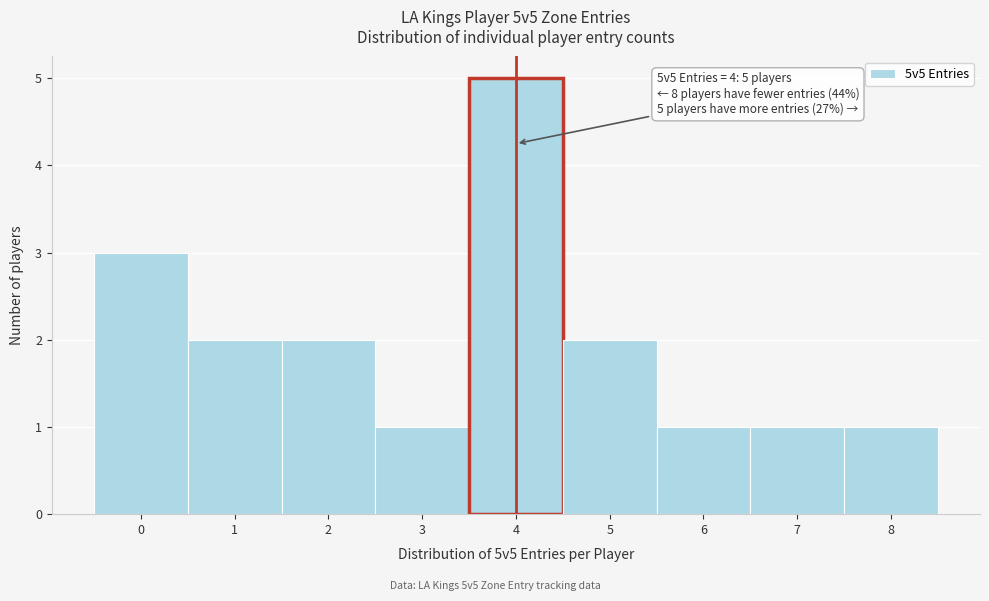

Which range on the x-axis has the tallest bar?

3.5 to 4.5